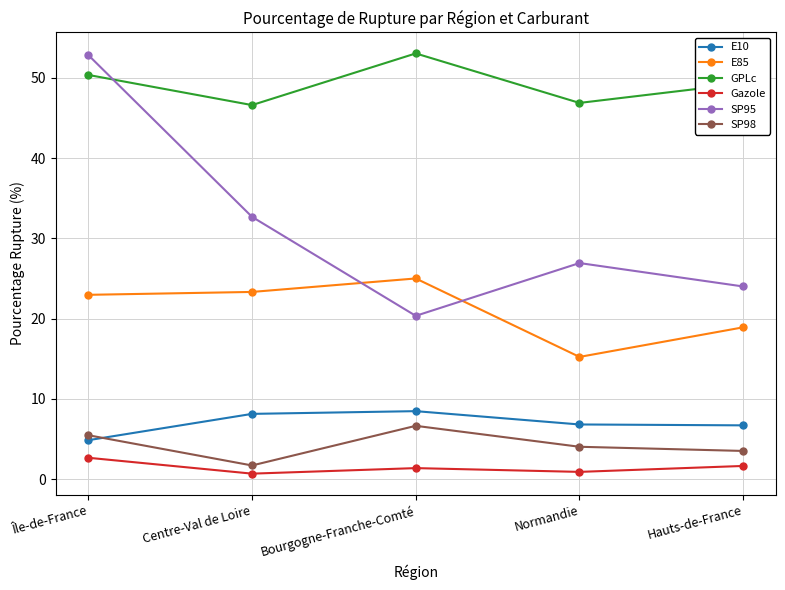

Which series has the largest range (max minus min)?

SP95